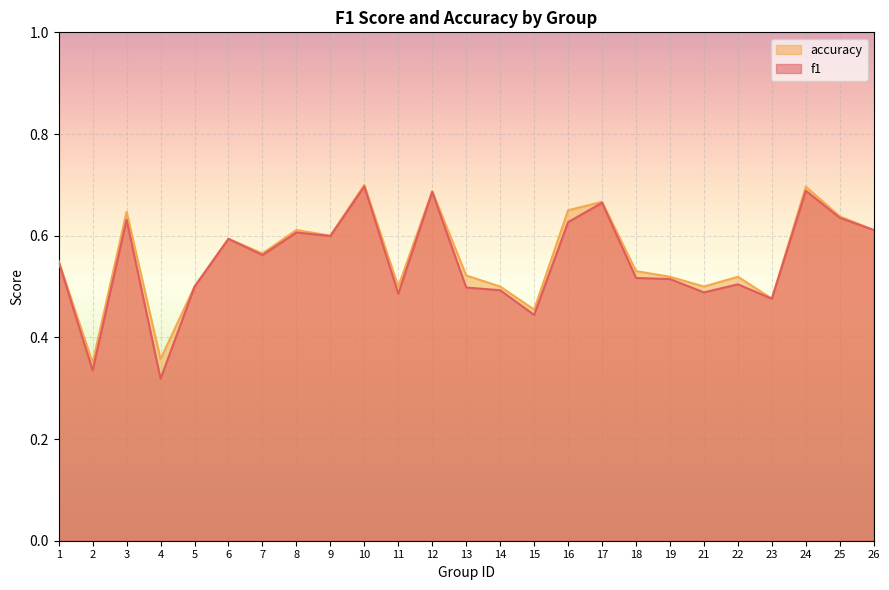

Is it true that accuracy equals 0.5 at 23?

True